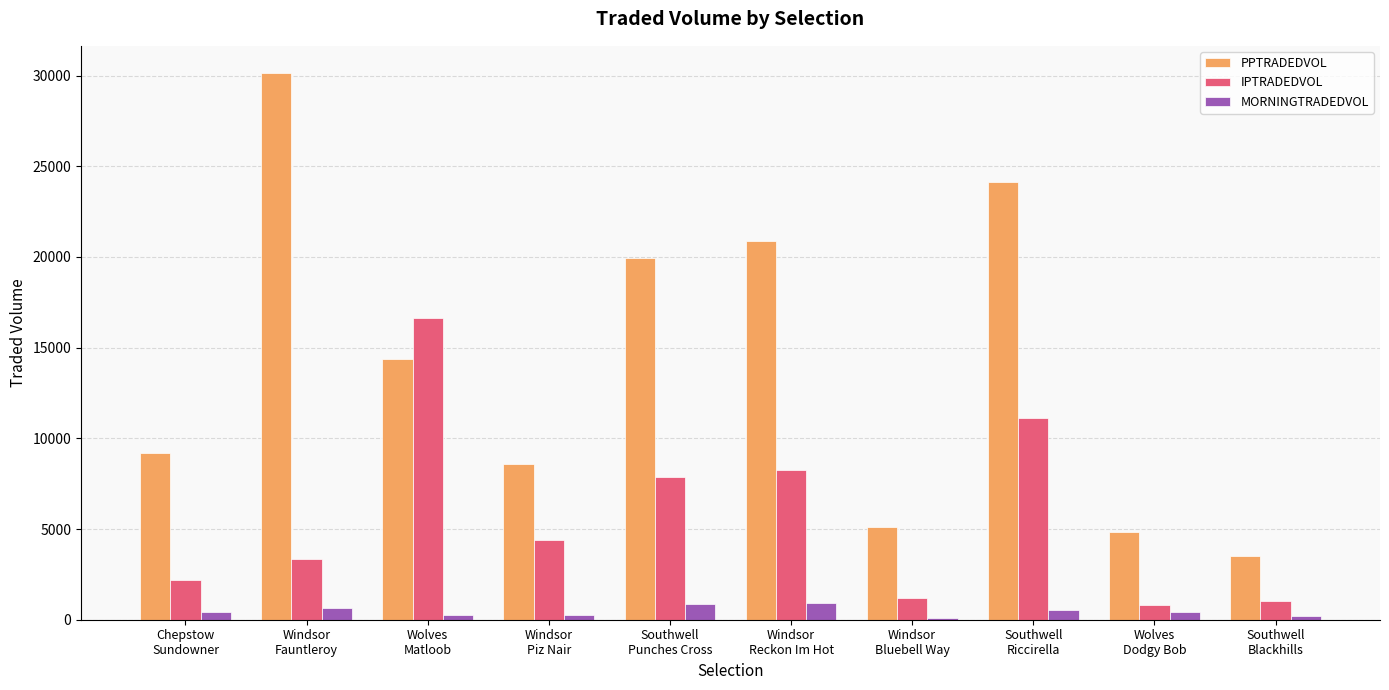

Where does the MORNINGTRADEDVOL series first go above 439?

Chepstow
Sundowner